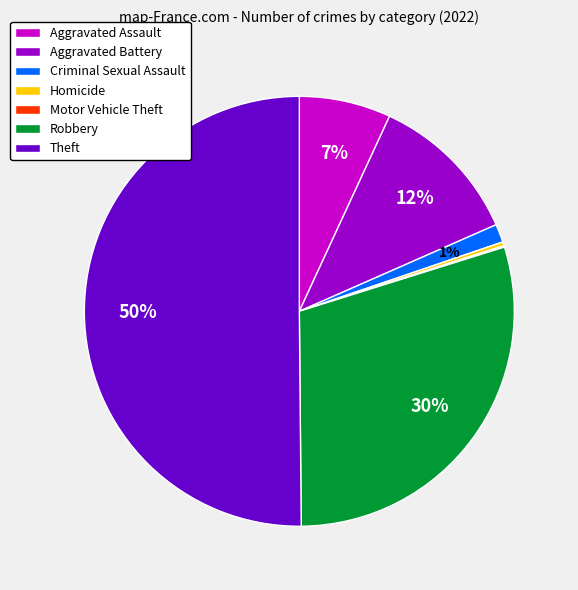

Between Criminal Sexual Assault and Homicide, which is larger?

Criminal Sexual Assault